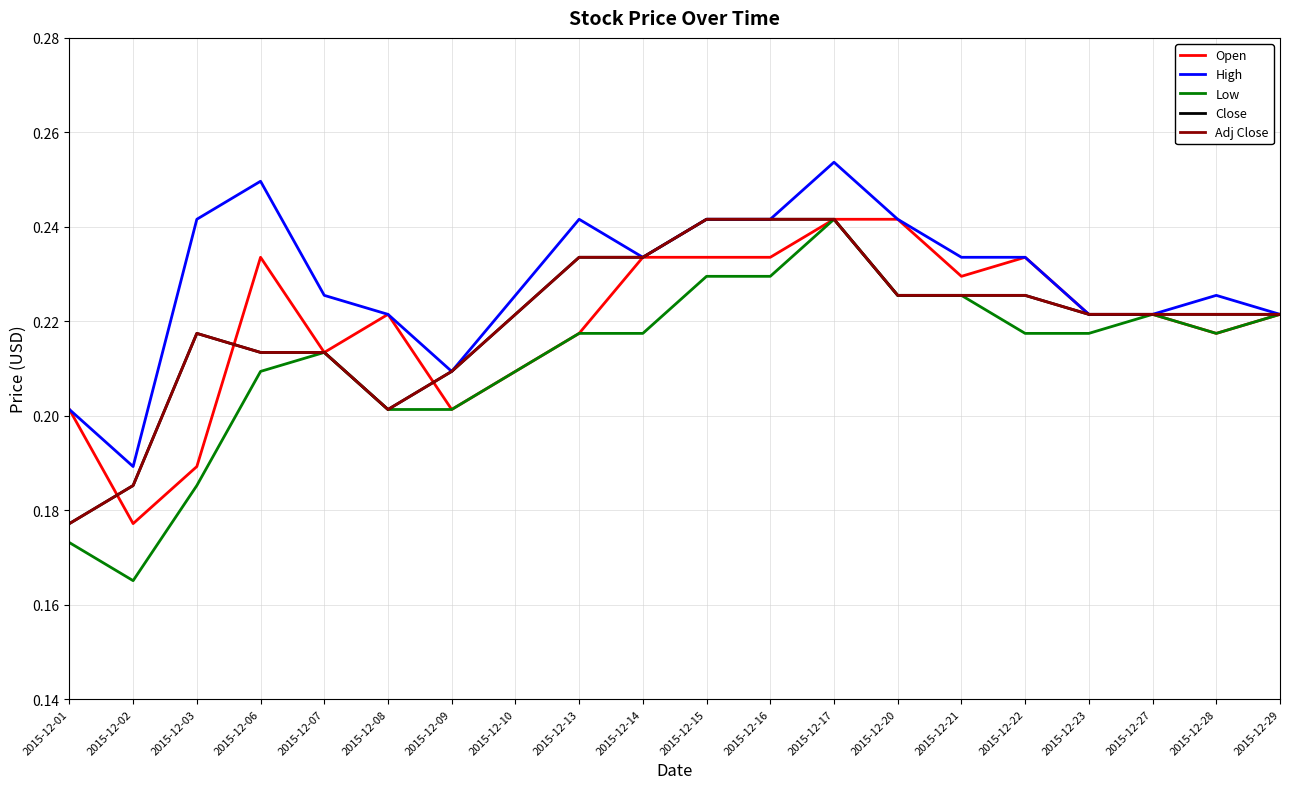

True or false: High has more than 0 points higher than both neighbors.

True